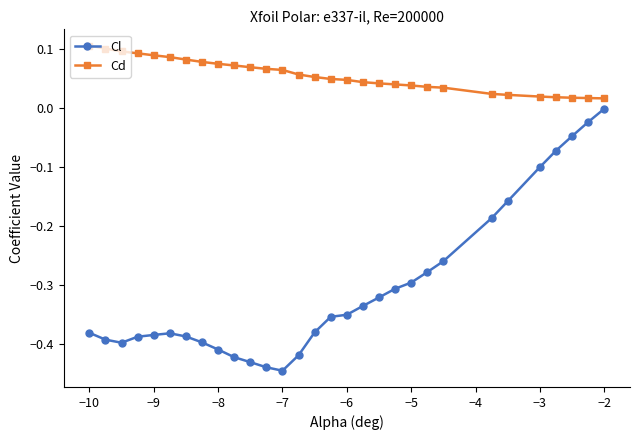

Which series has the widest spread of values?

Cl